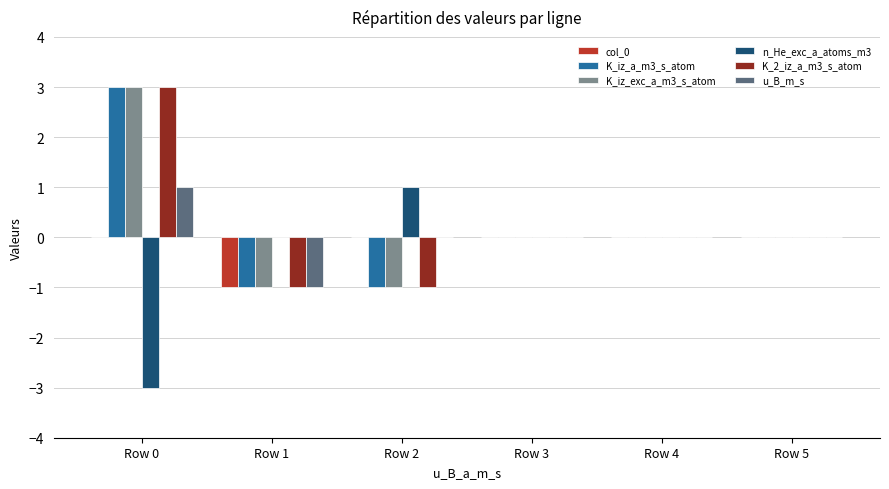

At which category is the sum across all series the highest?

Row 0